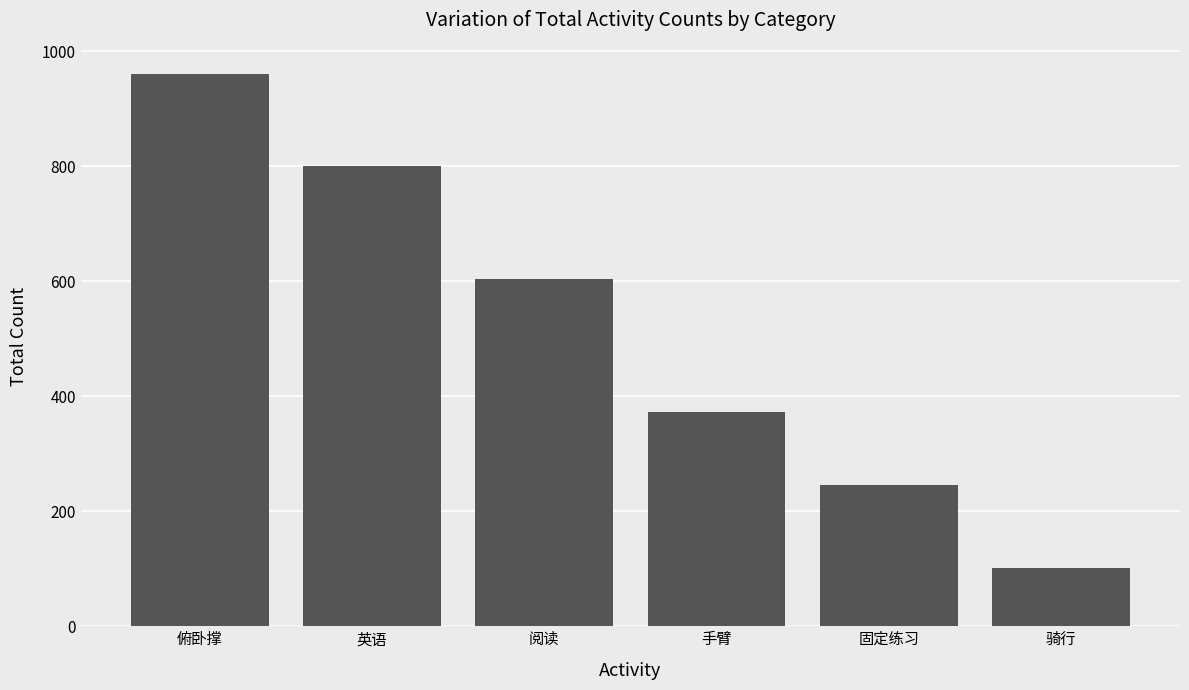

Which category has the highest value across all series?

俯卧撑